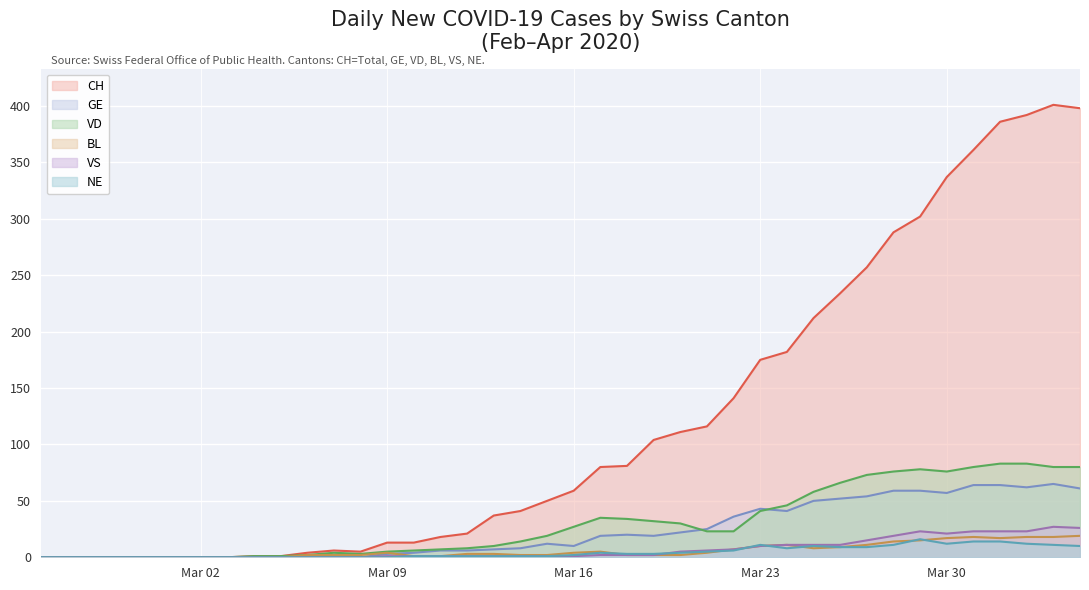

What is the difference between the second highest and minimum values in the GE series?

64